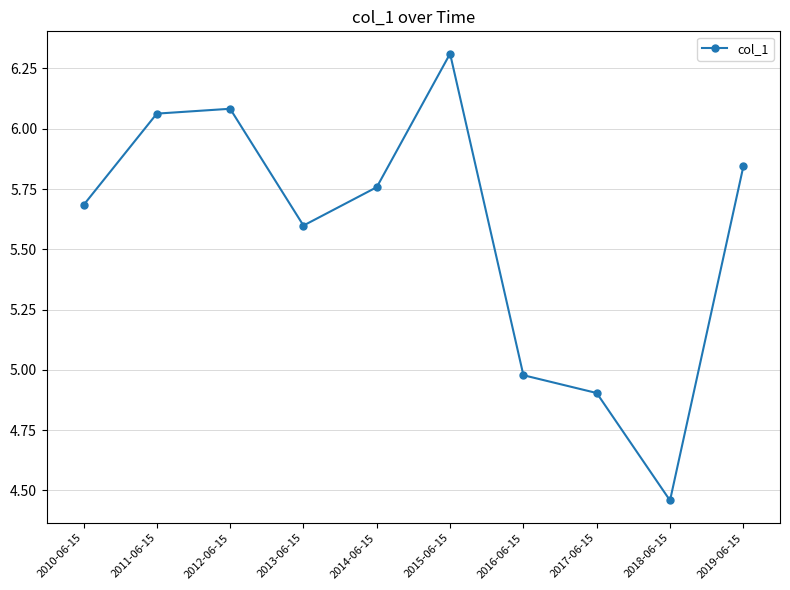

At which label does the data first exceed 5?

2010-06-15